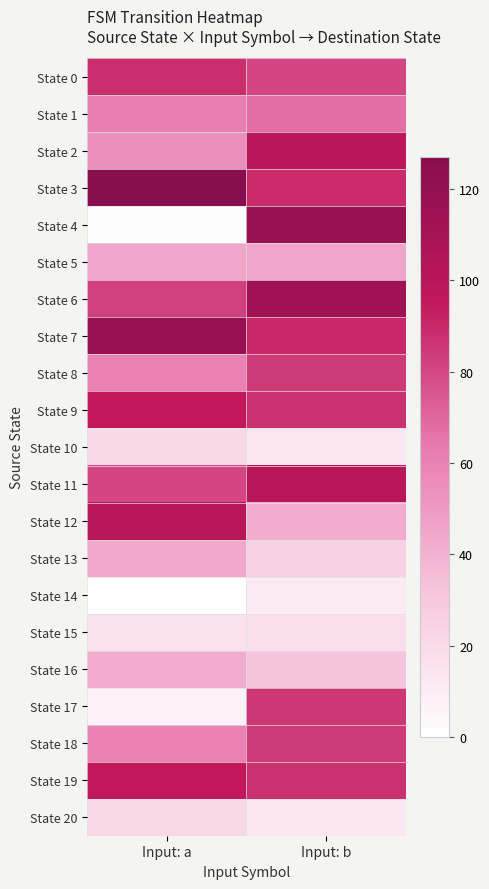

Reading right to left, what are all the values shown in this chart?

State 0: Input: b=80	Input: a=88
State 1: Input: b=67	Input: a=62
State 2: Input: b=99	Input: a=55
State 3: Input: b=89	Input: a=127
State 4: Input: b=117	Input: a=1
State 5: Input: b=45	Input: a=45
State 6: Input: b=113	Input: a=82
State 7: Input: b=90	Input: a=117
State 8: Input: b=84	Input: a=61
State 9: Input: b=87	Input: a=95
State 10: Input: b=13	Input: a=21
State 11: Input: b=100	Input: a=80
State 12: Input: b=42	Input: a=101
State 13: Input: b=25	Input: a=44
State 14: Input: b=11	Input: a=0
State 15: Input: b=18	Input: a=16
State 16: Input: b=32	Input: a=42
State 17: Input: b=85	Input: a=7
State 18: Input: b=84	Input: a=61
State 19: Input: b=87	Input: a=95
State 20: Input: b=13	Input: a=21